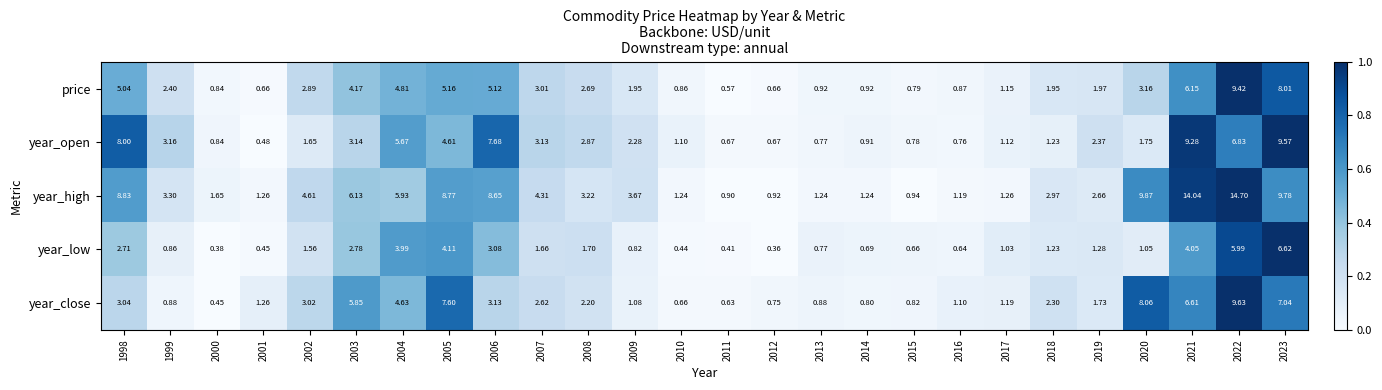

Rank the series at 1999 from highest to lowest value.

year_high, year_open, price, year_close, year_low